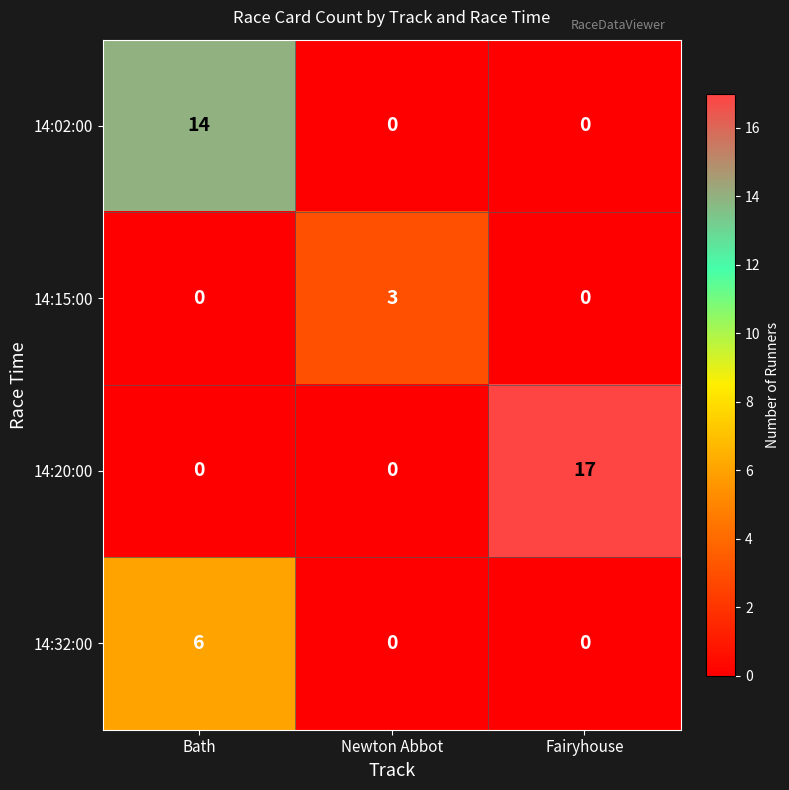

Which series has the widest spread of values?

14:20:00